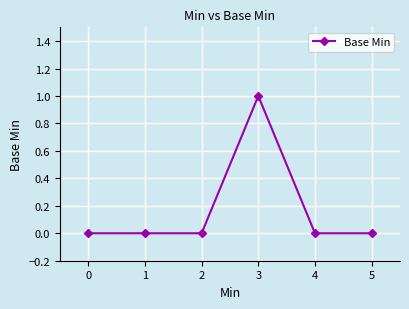

Does the chart have visible grid lines?

Yes